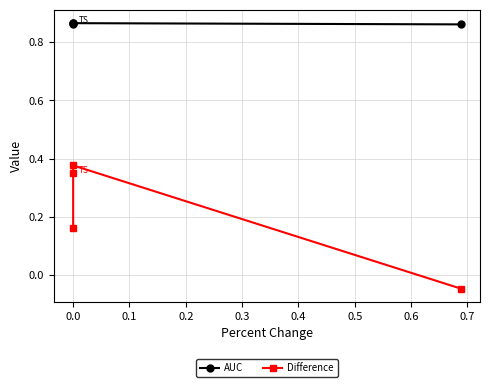

Between −0.1 and 0.0, which series saw the biggest shift?

Difference